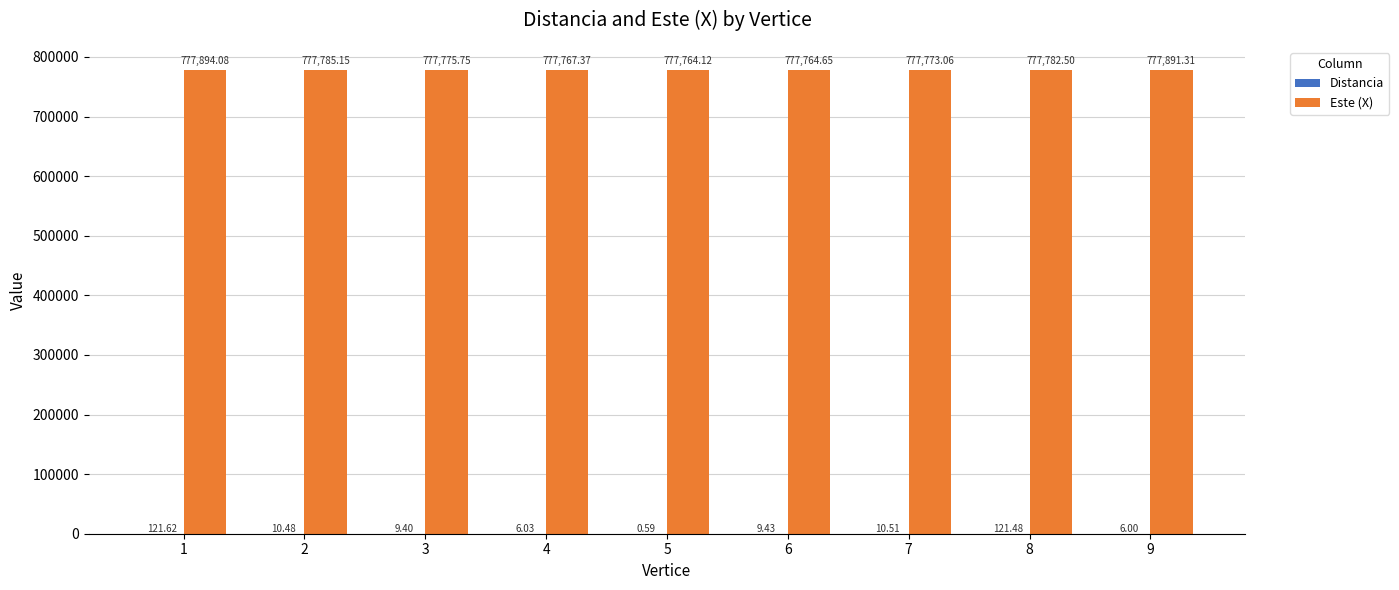

Are the bars horizontal?

No